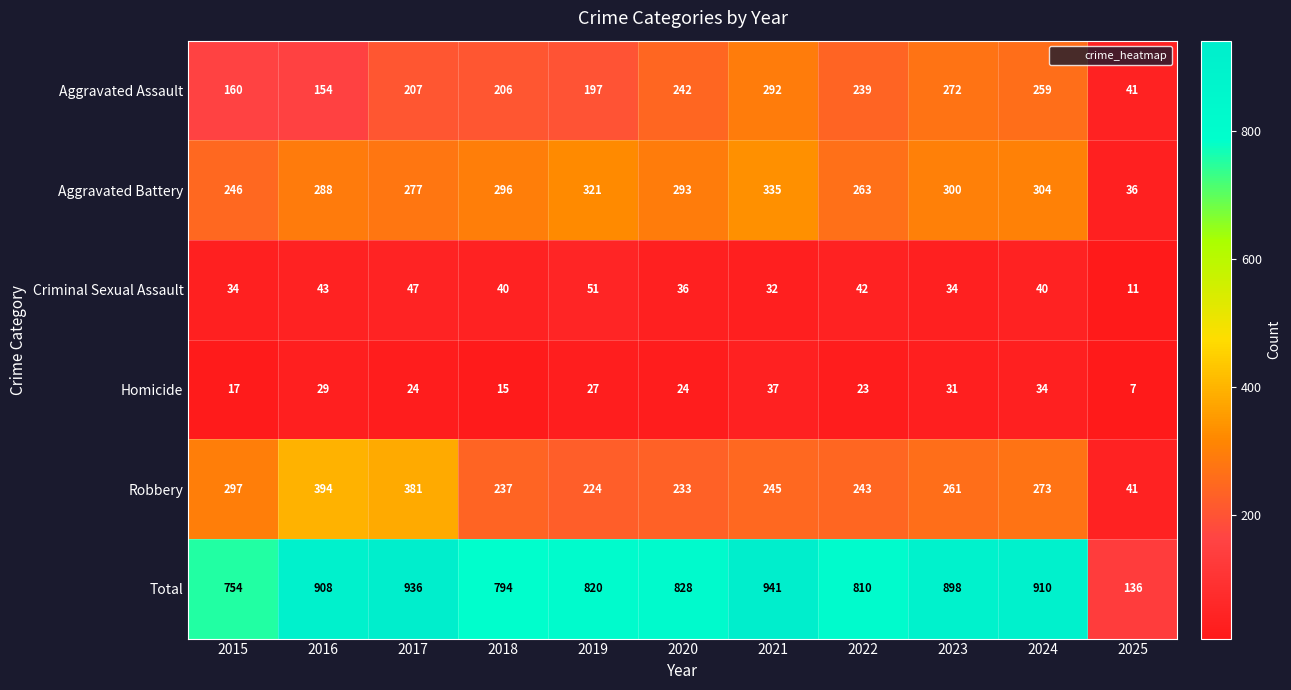

What is the greatest value displayed?

941